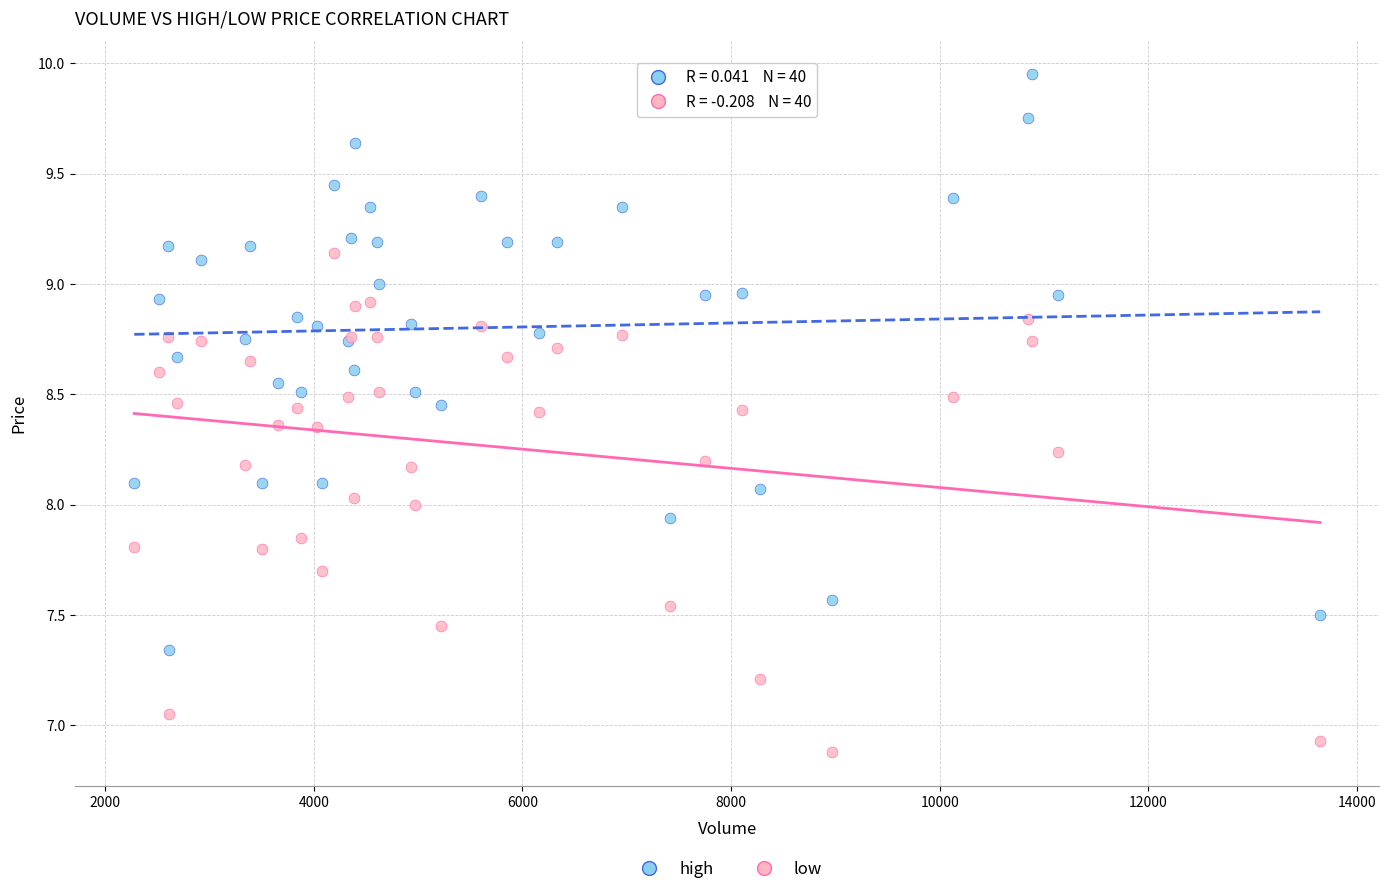

Which series reaches the minimum Y coordinate?

low